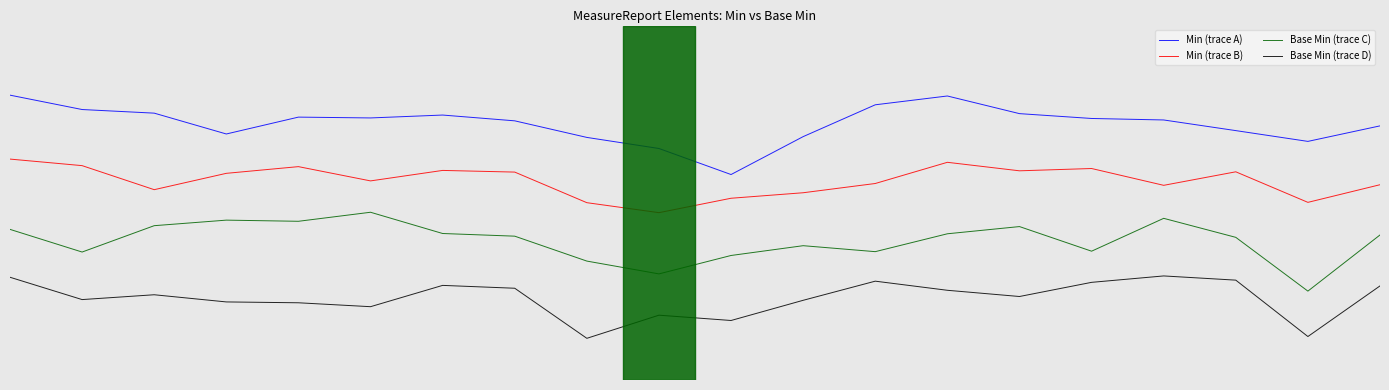

True or false: Base Min (trace D) and Min (trace A) intersect in this chart.

False